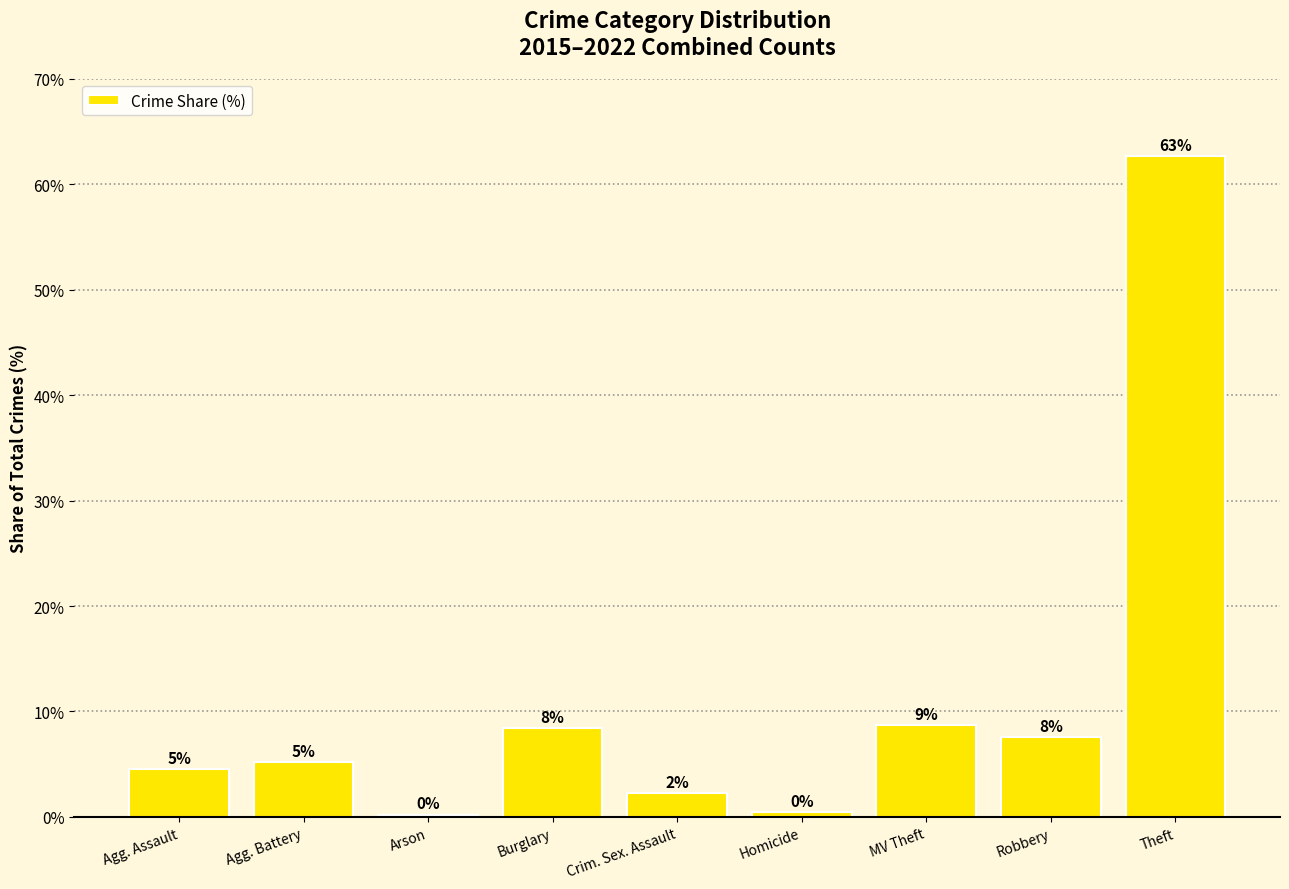

Does the chart contain any negative values?

No